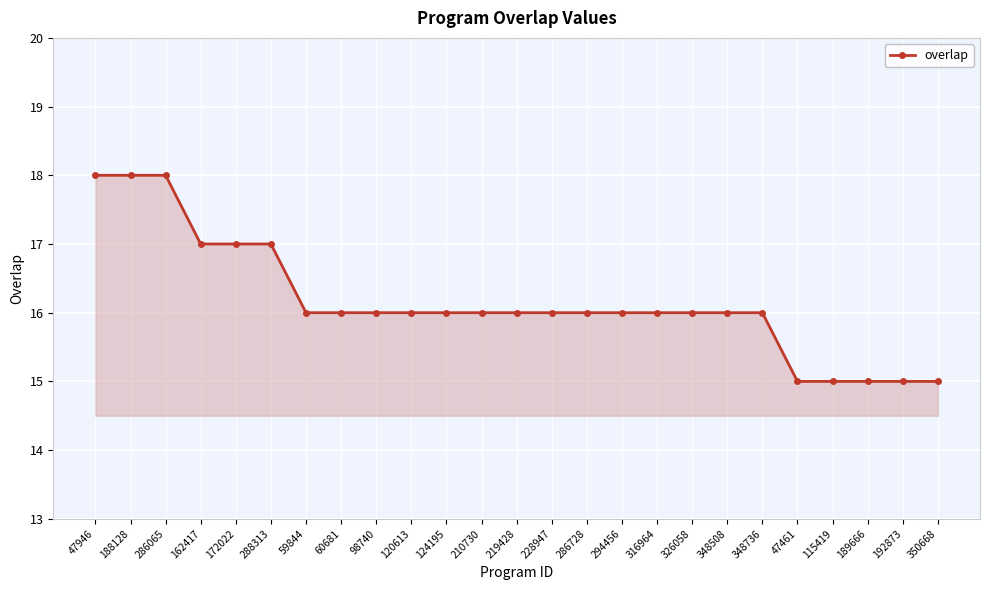

What is the minimum value shown in the chart?

15